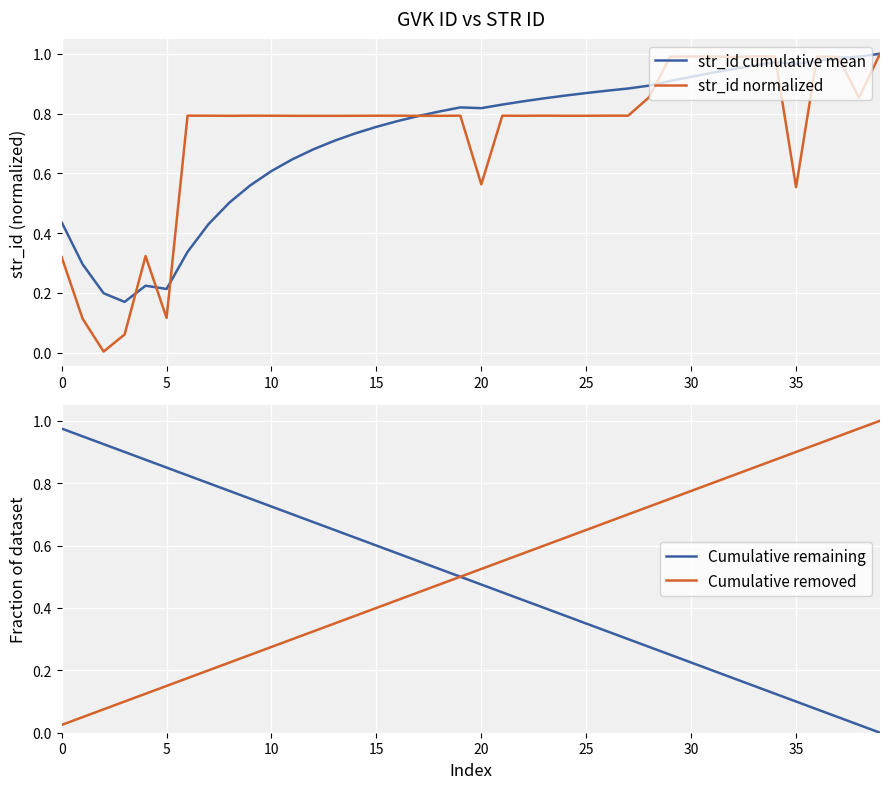

What is the difference between the second highest and second lowest values in the Cumulative removed series?

0.9